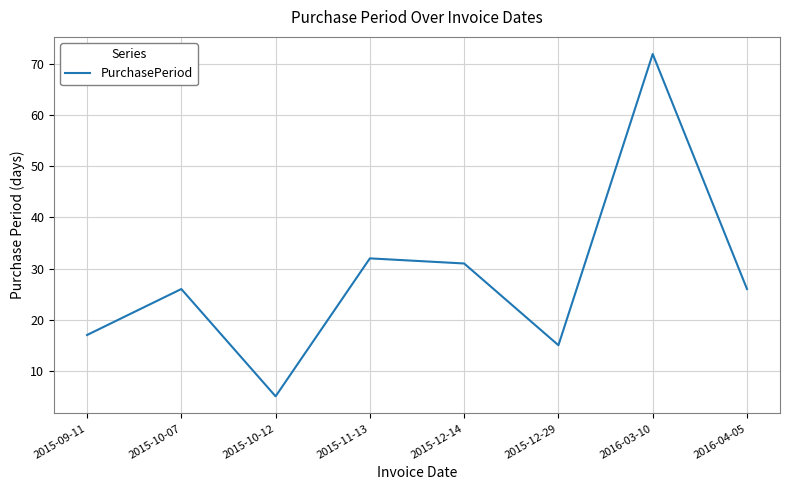

Reading left to right, transcribe all the data shown in this chart.

17	26	5	32	31	15	72	26